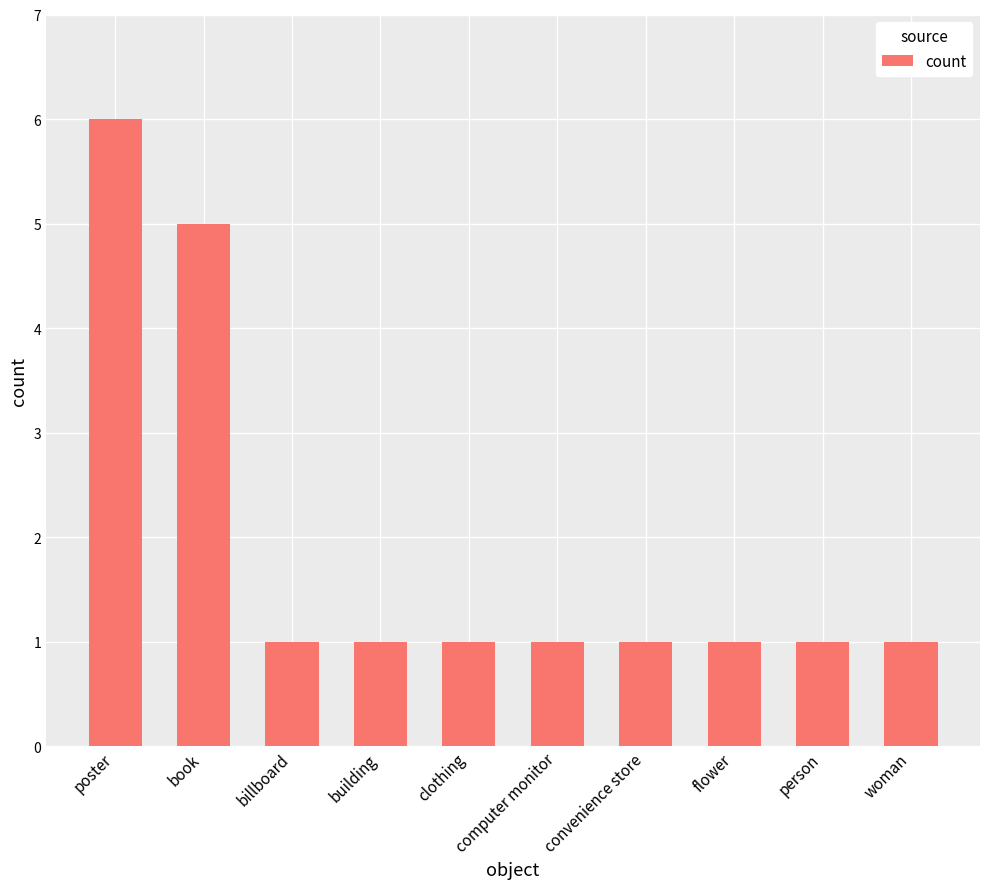

The value at clothing is 0. True or false?

False